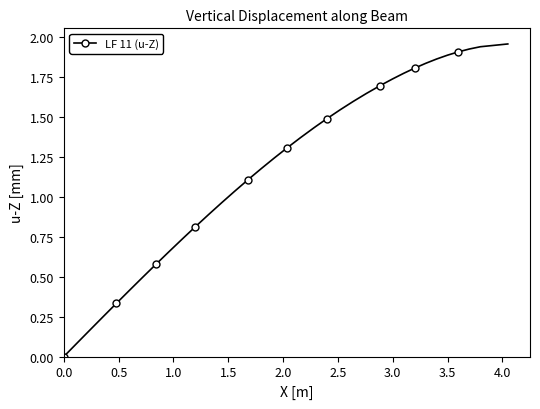

What is the sum of all values?

46.9